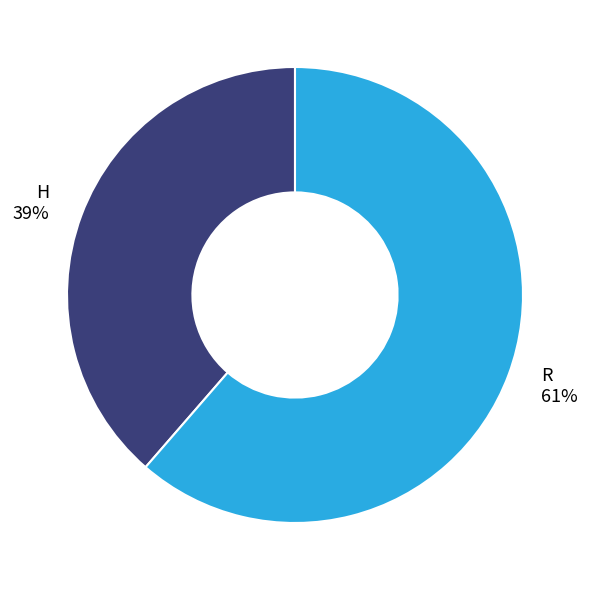

Does any single category account for the majority?

Yes